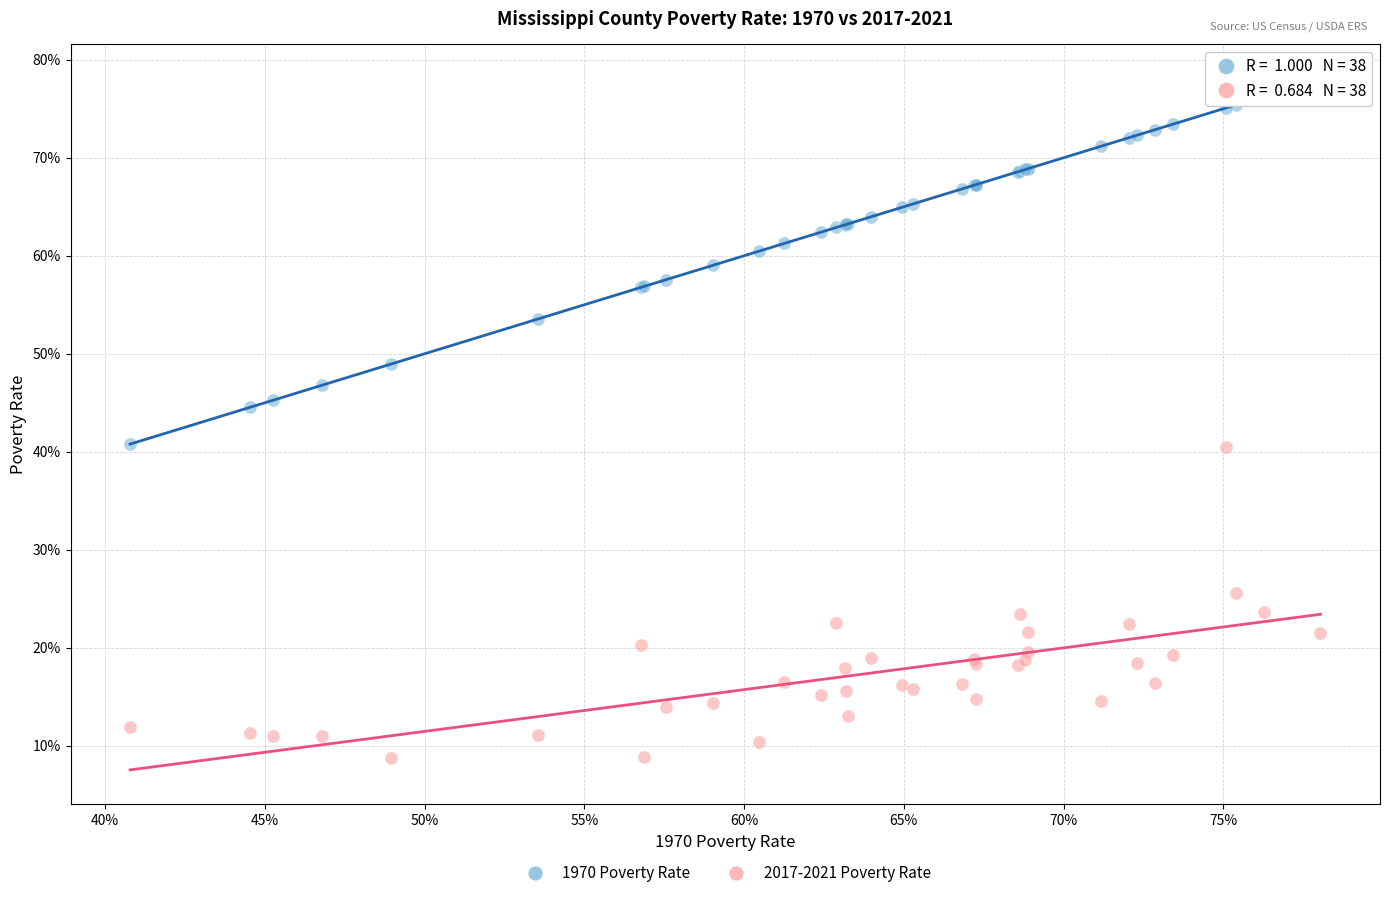

Which series has the largest Y range (max minus min)?

1970 Poverty Rate